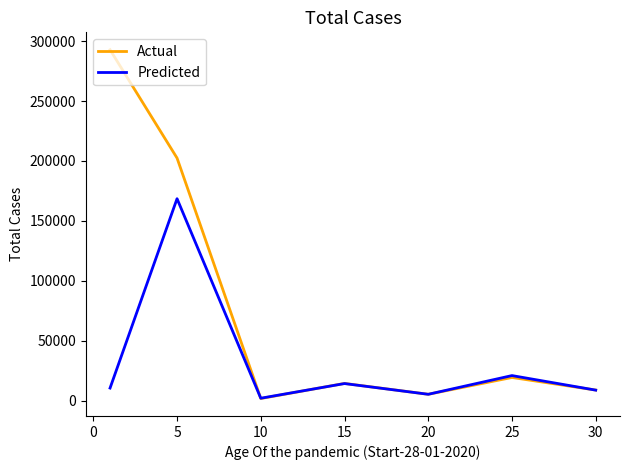

Which series has the largest total across all categories?

Actual